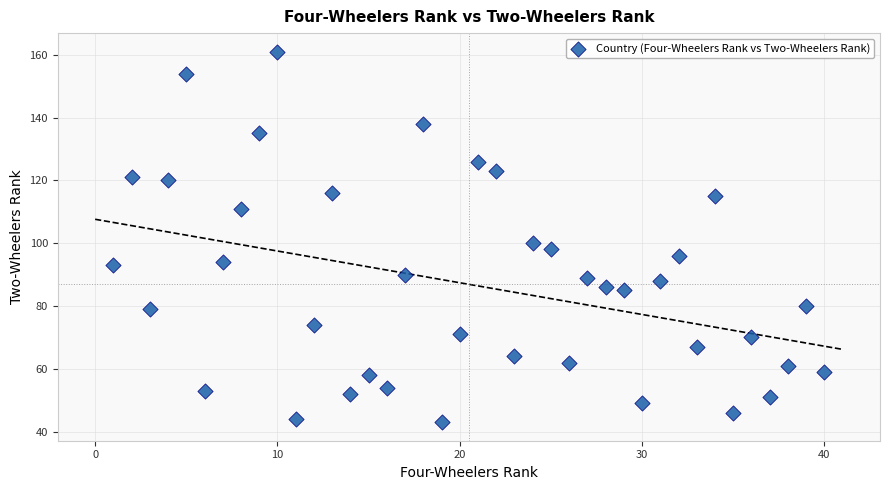

What Y value in the scatter plot is closest to 102?

100